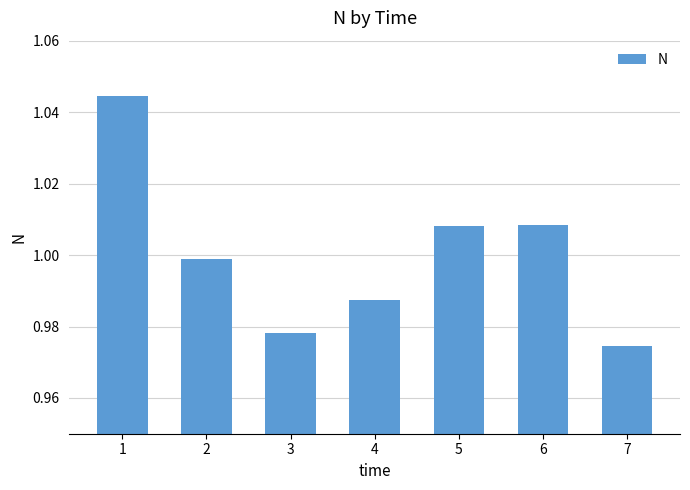

At which label is the value closest to 1?

2